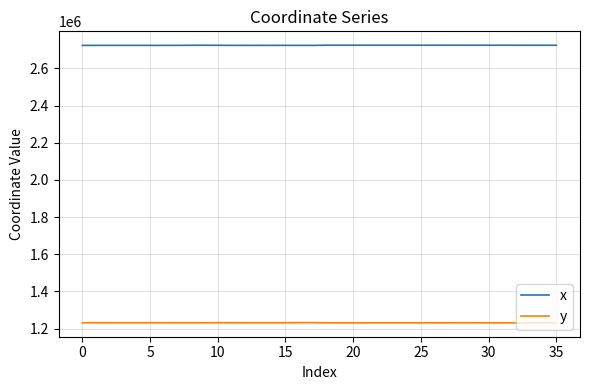

True or false: y and x intersect in this chart.

False